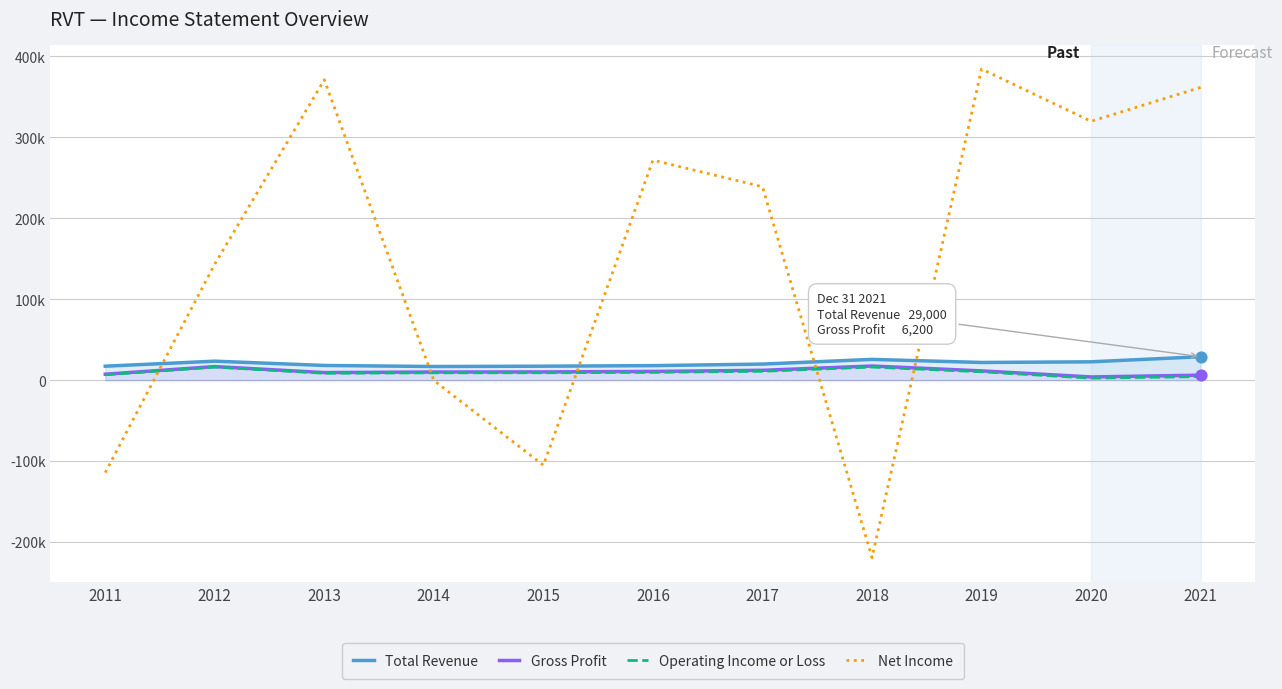

Is the value of Total Revenue at 2016 greater than the value of Gross Profit at 2014?

Yes